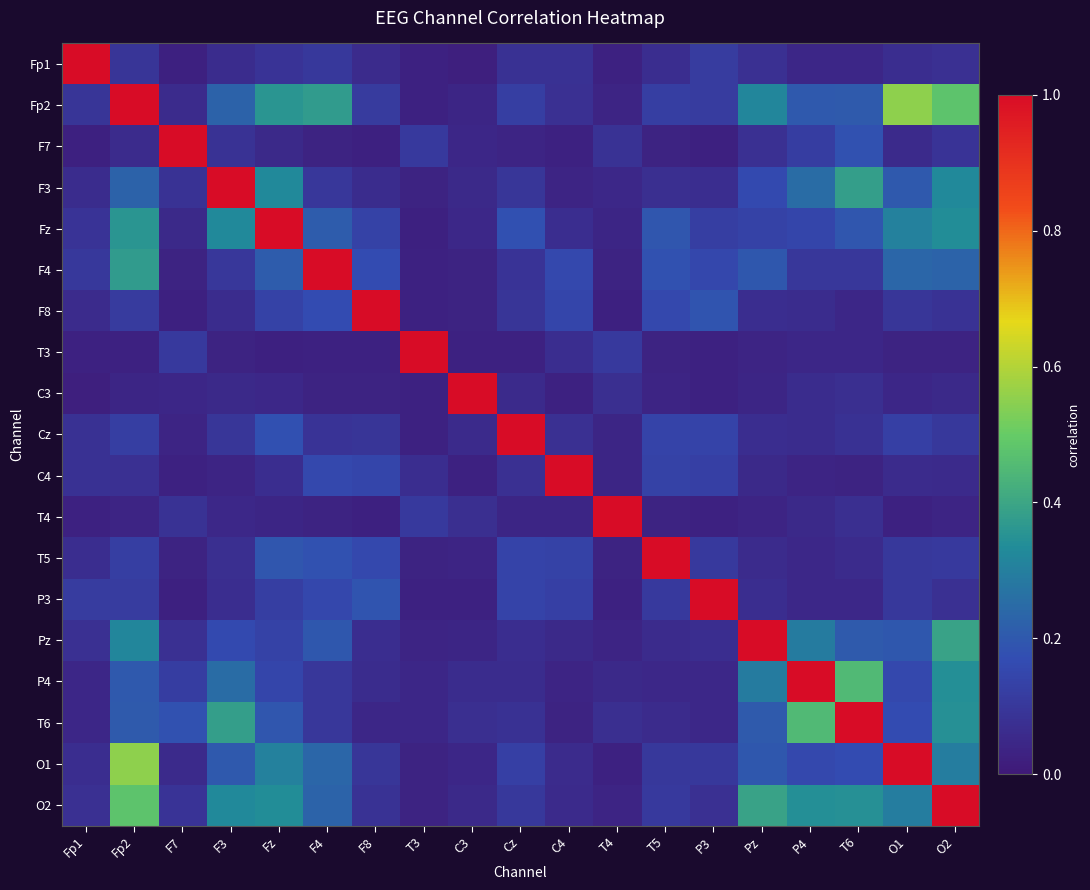

Reading right to left, list all the values displayed in this chart.

Fp1: O2=0.1	O1=0.1	T6=0.0	P4=0.0	Pz=0.1	P3=0.1	T5=0.1	T4=0.0	C4=0.1	Cz=0.1	C3=0.0	T3=0.0	F8=0.1	F4=0.1	Fz=0.1	F3=0.1	F7=0.0	Fp2=0.1	Fp1=1.0
Fp2: O2=0.5	O1=0.6	T6=0.2	P4=0.2	Pz=0.3	P3=0.1	T5=0.1	T4=0.0	C4=0.1	Cz=0.1	C3=0.0	T3=0.0	F8=0.1	F4=0.4	Fz=0.4	F3=0.2	F7=0.1	Fp2=1.0	Fp1=0.1
F7: O2=0.1	O1=0.1	T6=0.2	P4=0.1	Pz=0.1	P3=0.0	T5=0.0	T4=0.1	C4=0.0	Cz=0.0	C3=0.0	T3=0.1	F8=0.0	F4=0.0	Fz=0.1	F3=0.1	F7=1.0	Fp2=0.1	Fp1=0.0
F3: O2=0.3	O1=0.2	T6=0.4	P4=0.3	Pz=0.2	P3=0.1	T5=0.1	T4=0.0	C4=0.0	Cz=0.1	C3=0.1	T3=0.0	F8=0.1	F4=0.1	Fz=0.3	F3=1.0	F7=0.1	Fp2=0.2	Fp1=0.1
Fz: O2=0.3	O1=0.3	T6=0.2	P4=0.1	Pz=0.1	P3=0.1	T5=0.2	T4=0.0	C4=0.1	Cz=0.2	C3=0.0	T3=0.0	F8=0.1	F4=0.2	Fz=1.0	F3=0.3	F7=0.1	Fp2=0.4	Fp1=0.1
F4: O2=0.2	O1=0.2	T6=0.1	P4=0.1	Pz=0.2	P3=0.2	T5=0.2	T4=0.0	C4=0.2	Cz=0.1	C3=0.0	T3=0.0	F8=0.2	F4=1.0	Fz=0.2	F3=0.1	F7=0.0	Fp2=0.4	Fp1=0.1
F8: O2=0.1	O1=0.1	T6=0.0	P4=0.1	Pz=0.1	P3=0.2	T5=0.2	T4=0.0	C4=0.1	Cz=0.1	C3=0.0	T3=0.0	F8=1.0	F4=0.2	Fz=0.1	F3=0.1	F7=0.0	Fp2=0.1	Fp1=0.1
T3: O2=0.0	O1=0.0	T6=0.0	P4=0.0	Pz=0.0	P3=0.0	T5=0.0	T4=0.1	C4=0.1	Cz=0.0	C3=0.0	T3=1.0	F8=0.0	F4=0.0	Fz=0.0	F3=0.0	F7=0.1	Fp2=0.0	Fp1=0.0
C3: O2=0.1	O1=0.0	T6=0.1	P4=0.1	Pz=0.0	P3=0.0	T5=0.0	T4=0.1	C4=0.0	Cz=0.1	C3=1.0	T3=0.0	F8=0.0	F4=0.0	Fz=0.0	F3=0.1	F7=0.0	Fp2=0.0	Fp1=0.0
Cz: O2=0.1	O1=0.1	T6=0.1	P4=0.1	Pz=0.1	P3=0.1	T5=0.1	T4=0.0	C4=0.1	Cz=1.0	C3=0.1	T3=0.0	F8=0.1	F4=0.1	Fz=0.2	F3=0.1	F7=0.0	Fp2=0.1	Fp1=0.1
C4: O2=0.1	O1=0.1	T6=0.0	P4=0.0	Pz=0.1	P3=0.1	T5=0.1	T4=0.0	C4=1.0	Cz=0.1	C3=0.0	T3=0.1	F8=0.1	F4=0.2	Fz=0.1	F3=0.0	F7=0.0	Fp2=0.1	Fp1=0.1
T4: O2=0.0	O1=0.0	T6=0.1	P4=0.1	Pz=0.0	P3=0.0	T5=0.0	T4=1.0	C4=0.0	Cz=0.0	C3=0.1	T3=0.1	F8=0.0	F4=0.0	Fz=0.0	F3=0.0	F7=0.1	Fp2=0.0	Fp1=0.0
T5: O2=0.1	O1=0.1	T6=0.1	P4=0.0	Pz=0.1	P3=0.1	T5=1.0	T4=0.0	C4=0.1	Cz=0.1	C3=0.0	T3=0.0	F8=0.2	F4=0.2	Fz=0.2	F3=0.1	F7=0.0	Fp2=0.1	Fp1=0.1
P3: O2=0.1	O1=0.1	T6=0.0	P4=0.0	Pz=0.1	P3=1.0	T5=0.1	T4=0.0	C4=0.1	Cz=0.1	C3=0.0	T3=0.0	F8=0.2	F4=0.2	Fz=0.1	F3=0.1	F7=0.0	Fp2=0.1	Fp1=0.1
Pz: O2=0.4	O1=0.2	T6=0.2	P4=0.3	Pz=1.0	P3=0.1	T5=0.1	T4=0.0	C4=0.1	Cz=0.1	C3=0.0	T3=0.0	F8=0.1	F4=0.2	Fz=0.1	F3=0.2	F7=0.1	Fp2=0.3	Fp1=0.1
P4: O2=0.3	O1=0.2	T6=0.5	P4=1.0	Pz=0.3	P3=0.0	T5=0.0	T4=0.1	C4=0.0	Cz=0.1	C3=0.1	T3=0.0	F8=0.1	F4=0.1	Fz=0.1	F3=0.3	F7=0.1	Fp2=0.2	Fp1=0.0
T6: O2=0.3	O1=0.2	T6=1.0	P4=0.5	Pz=0.2	P3=0.0	T5=0.1	T4=0.1	C4=0.0	Cz=0.1	C3=0.1	T3=0.0	F8=0.0	F4=0.1	Fz=0.2	F3=0.4	F7=0.2	Fp2=0.2	Fp1=0.0
O1: O2=0.3	O1=1.0	T6=0.2	P4=0.2	Pz=0.2	P3=0.1	T5=0.1	T4=0.0	C4=0.1	Cz=0.1	C3=0.0	T3=0.0	F8=0.1	F4=0.2	Fz=0.3	F3=0.2	F7=0.1	Fp2=0.6	Fp1=0.1
O2: O2=1.0	O1=0.3	T6=0.3	P4=0.3	Pz=0.4	P3=0.1	T5=0.1	T4=0.0	C4=0.1	Cz=0.1	C3=0.1	T3=0.0	F8=0.1	F4=0.2	Fz=0.3	F3=0.3	F7=0.1	Fp2=0.5	Fp1=0.1